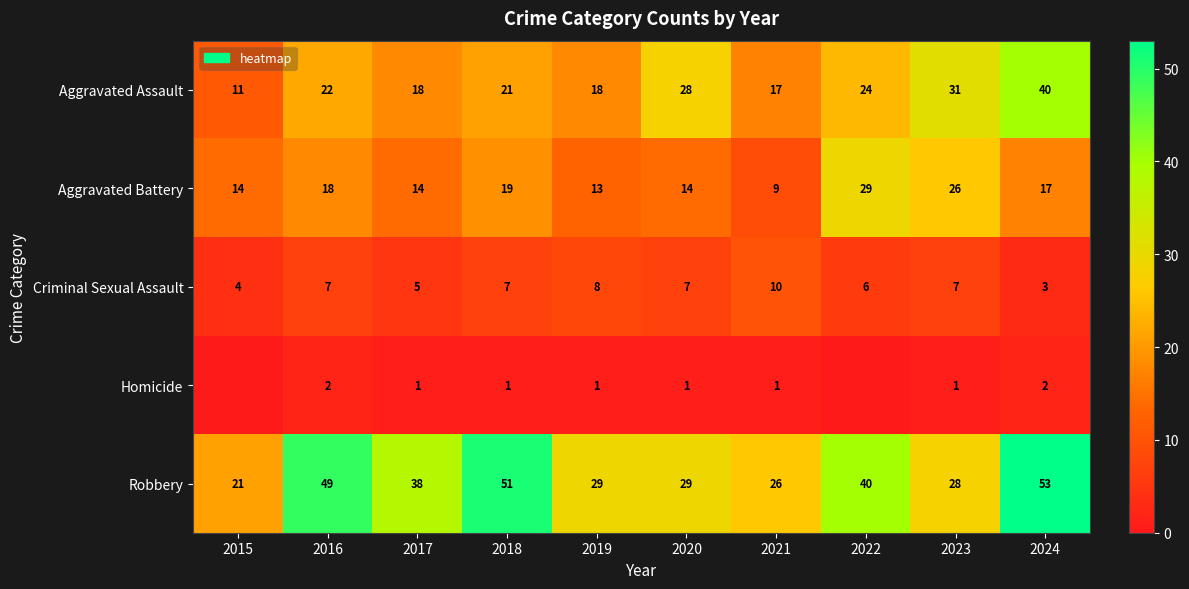

What is the spread (max minus min) of values at 2018?

50